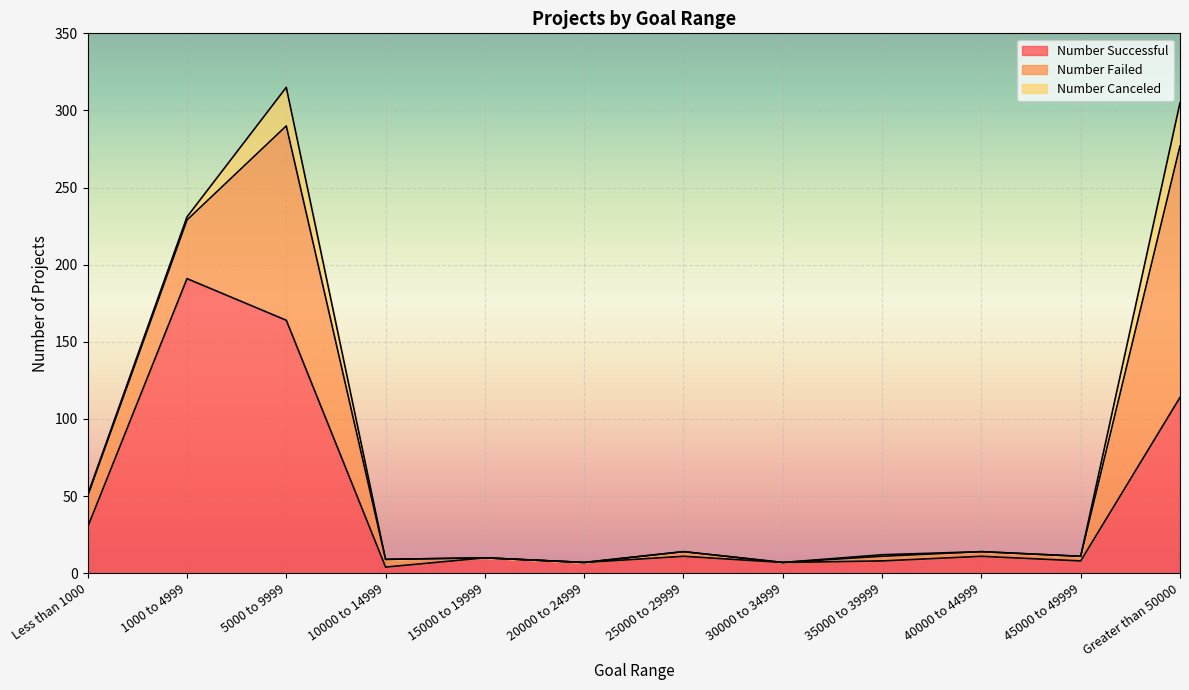

What is the difference between the second highest and second lowest values in the Number Canceled series?

25